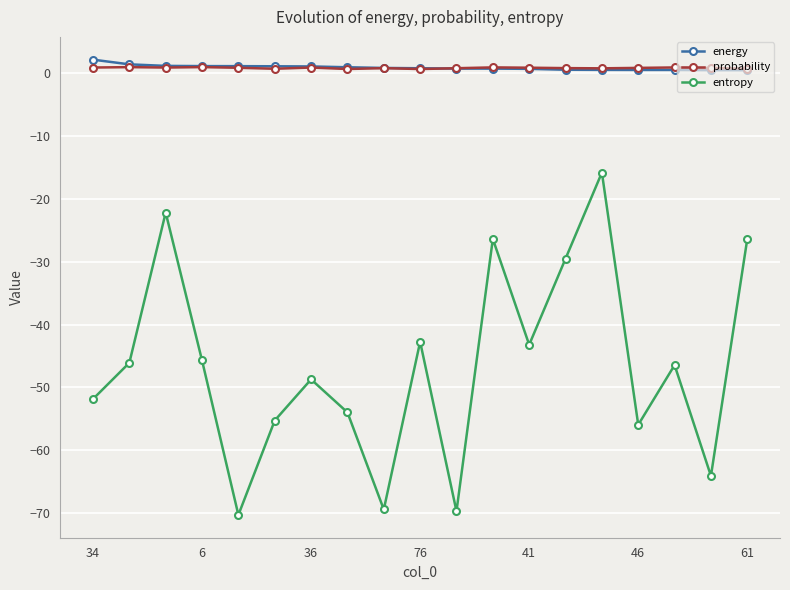

List the series in order of their peak value, highest first.

energy, probability, entropy